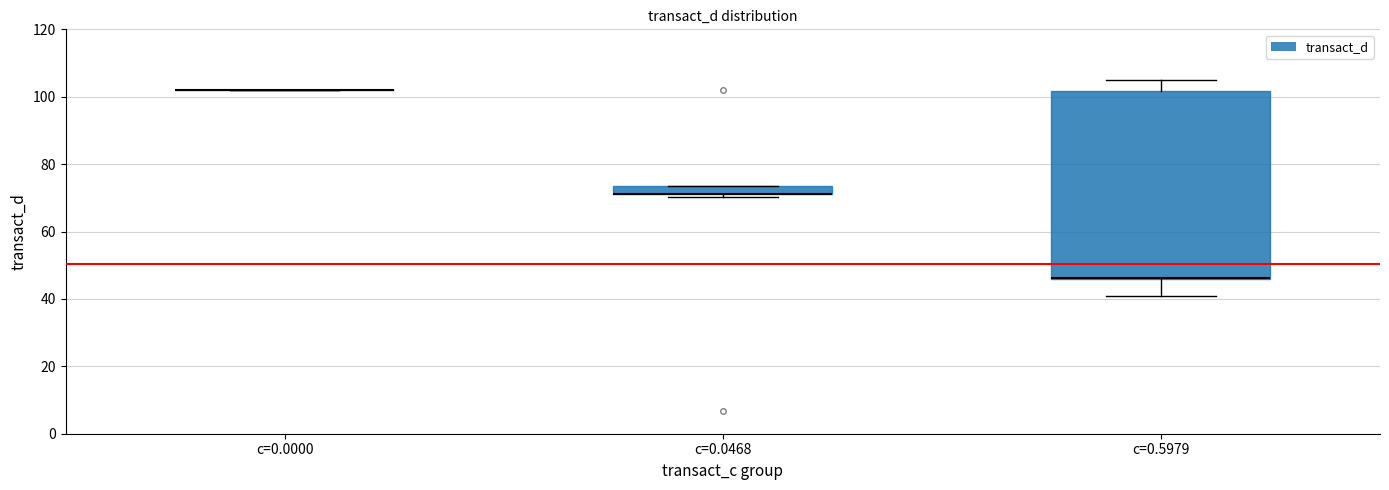

Which box is the tallest, from its lower edge to its upper edge?

c=0.5979